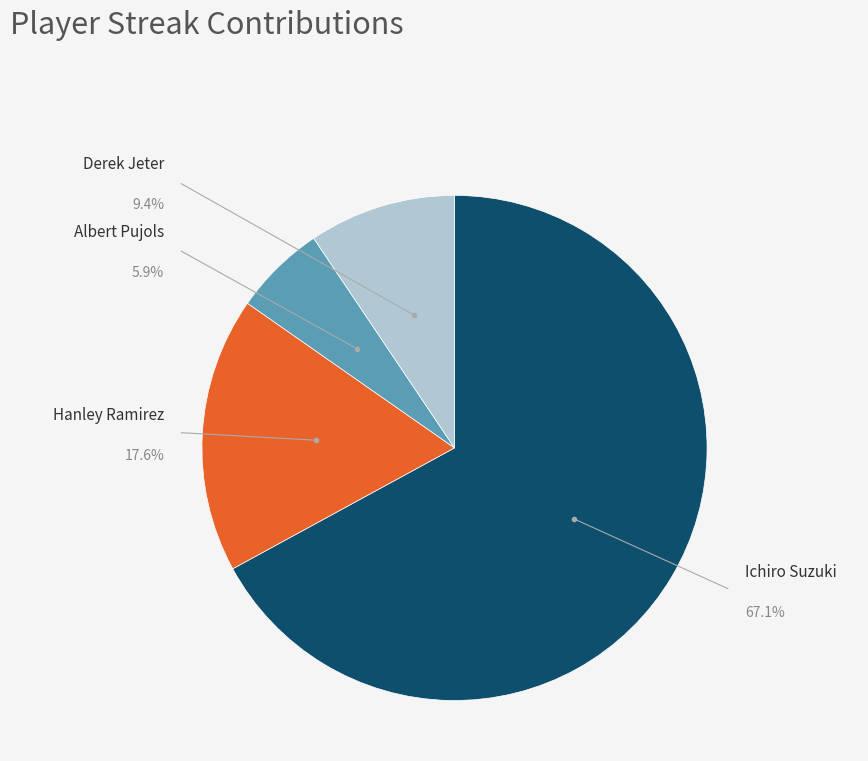

Count the number of slices in the pie.

4